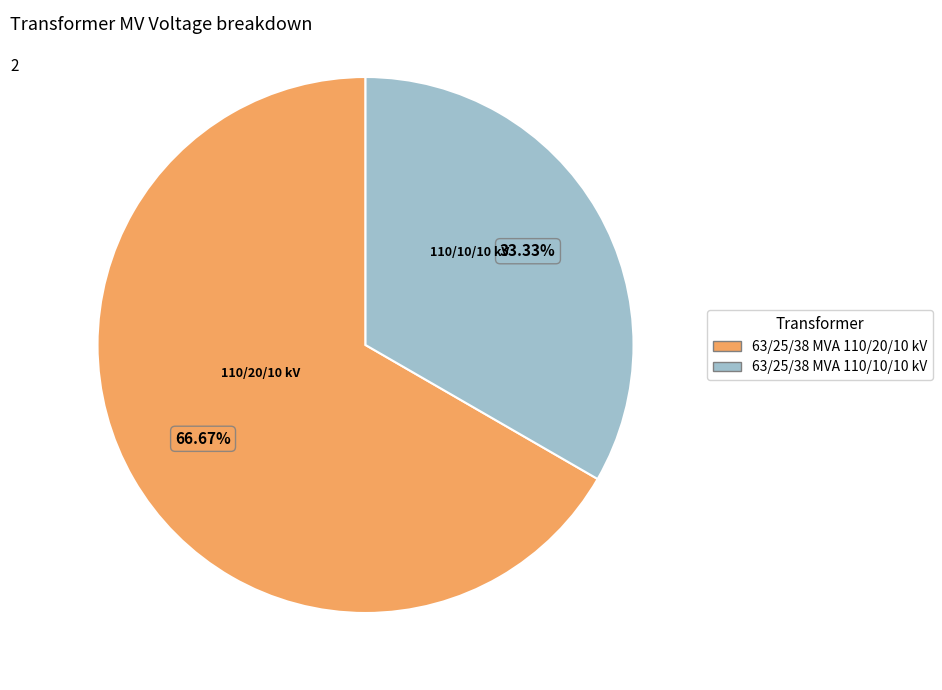

True or false: 63/25/38 MVA 110/10/10 kV accounts for 33% of the total.

True